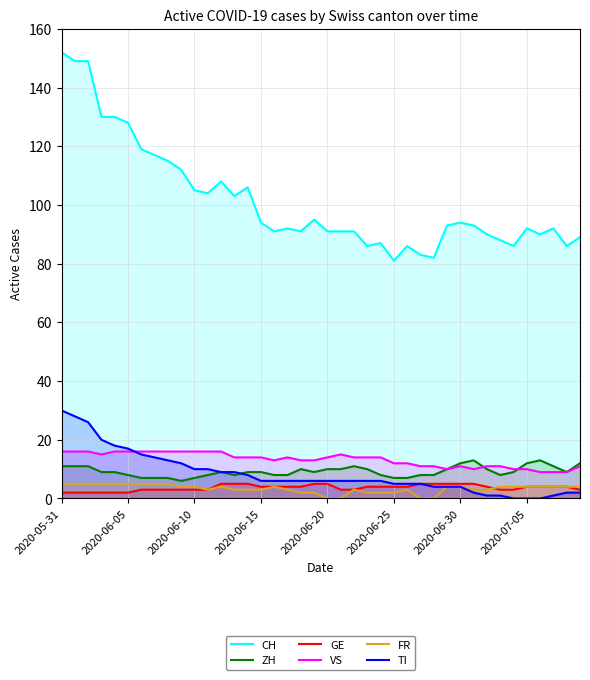

Which series has the widest spread of values?

CH